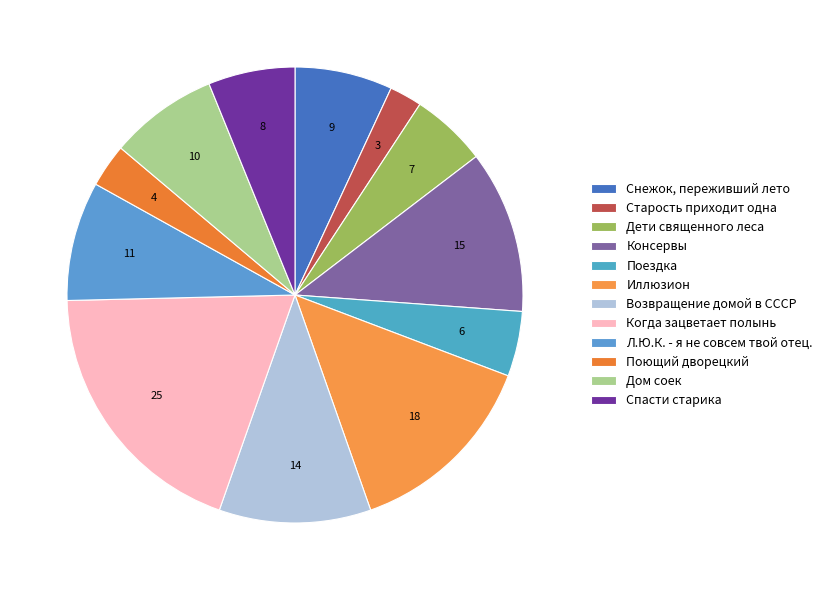

What percentage is the Когда зацветает полынь slice, to the nearest percent?

19%